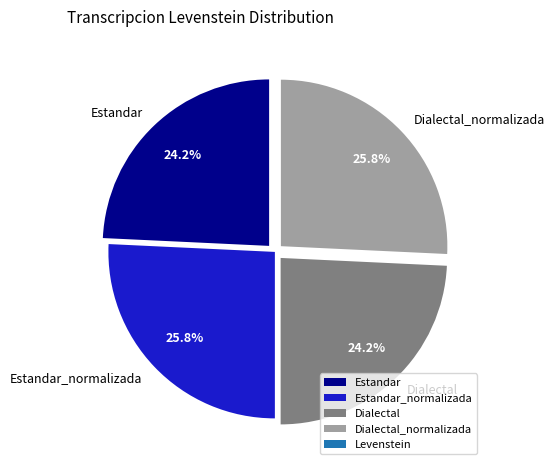

Between Estandar_normalizada and Dialectal, which is larger?

Estandar_normalizada